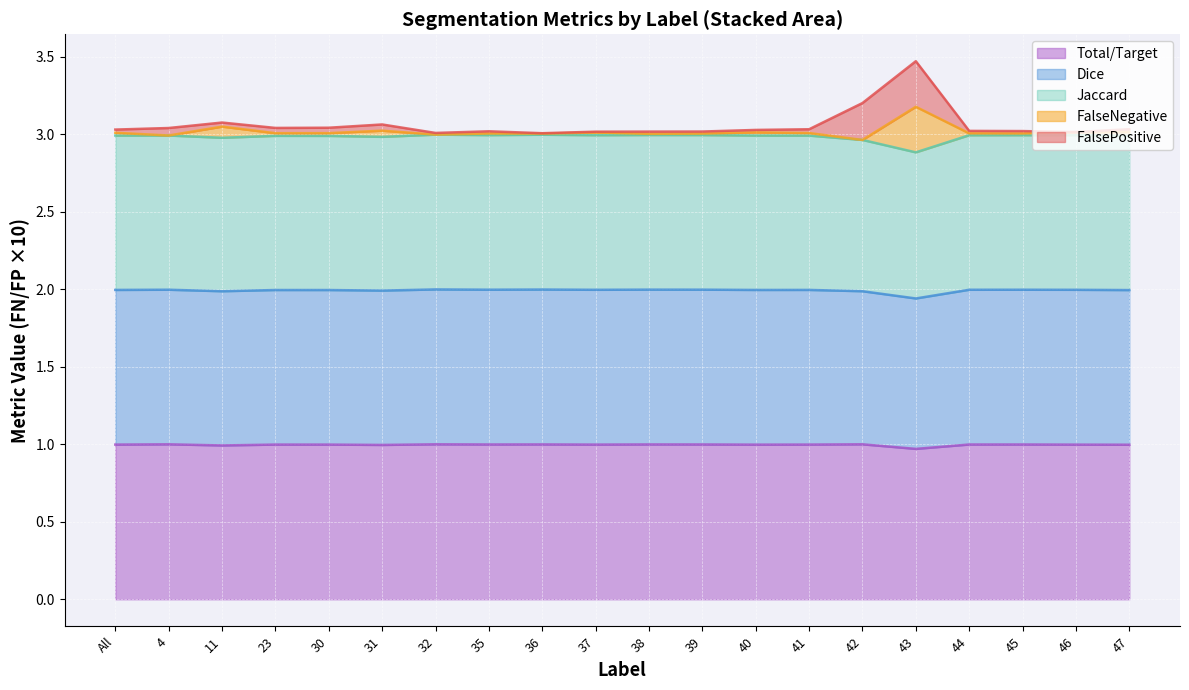

What is the maximum value for Total/Target?

1.0